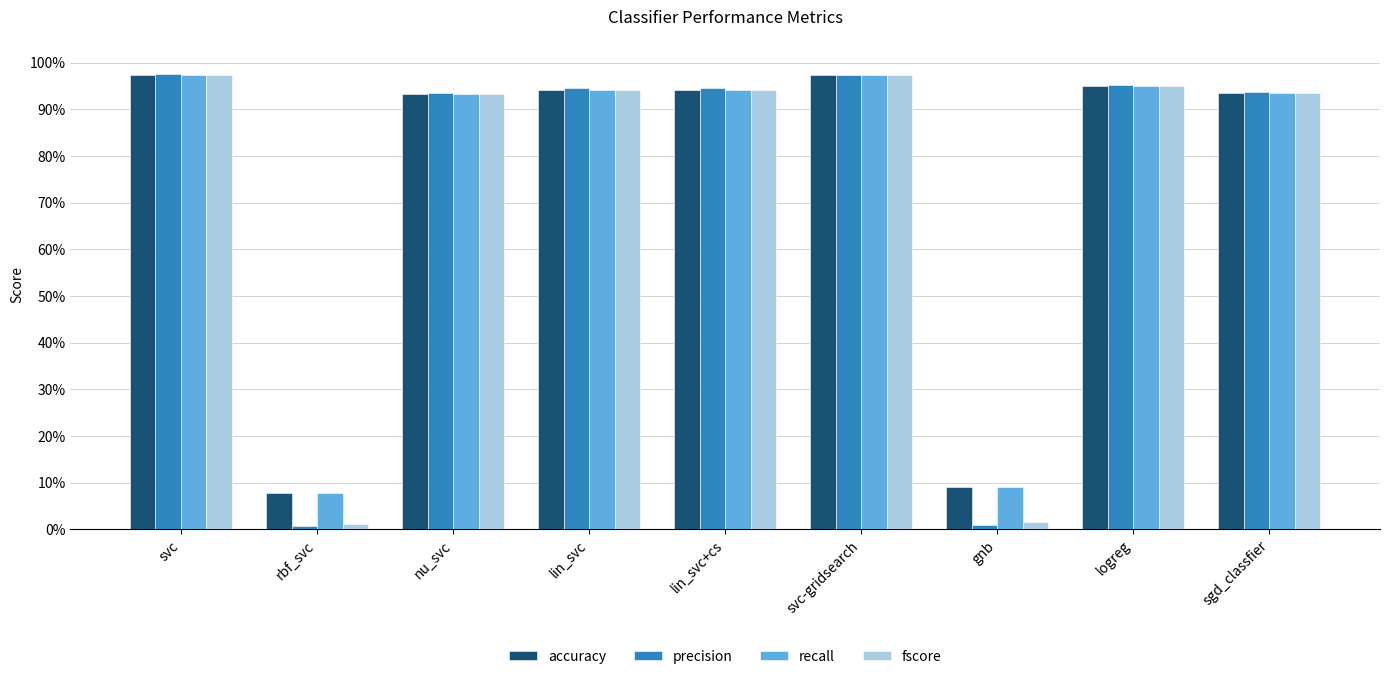

What position from the right is sgd_classfier?

1